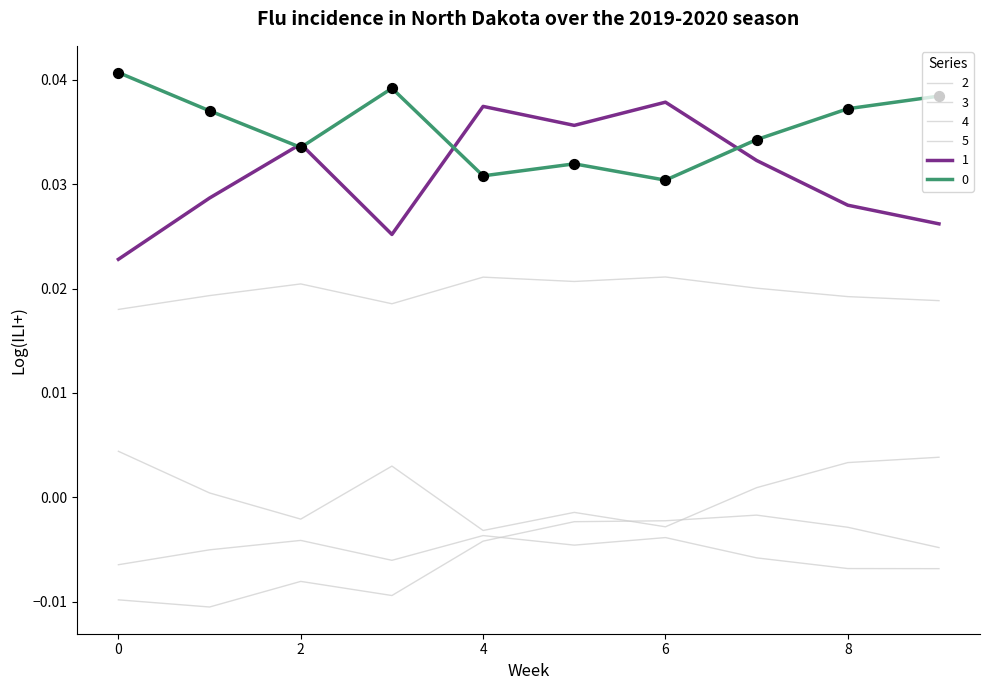

How many lines are shown in the chart?

6